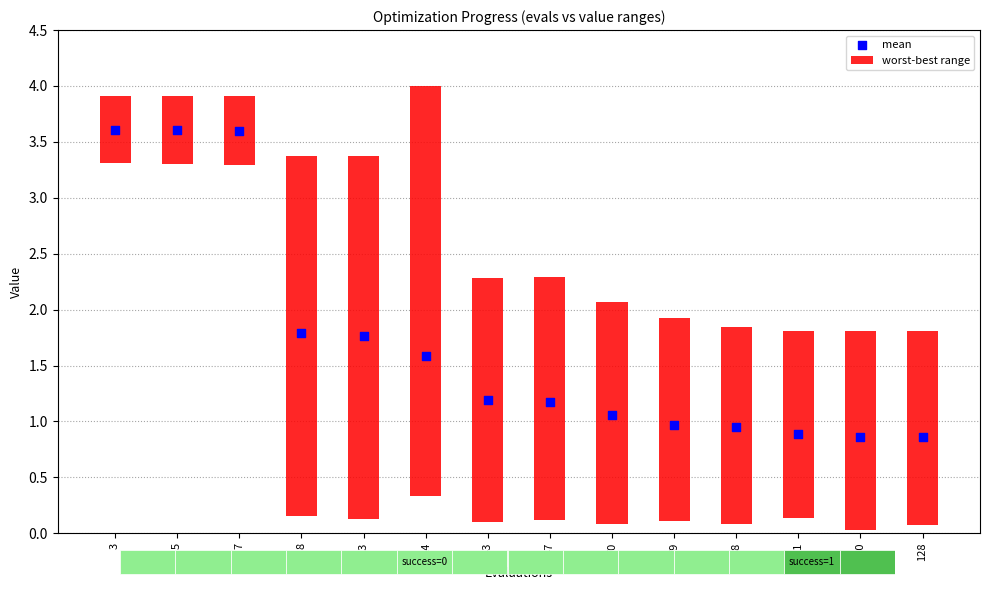

At how many categories does at least one series exceed 0?

14